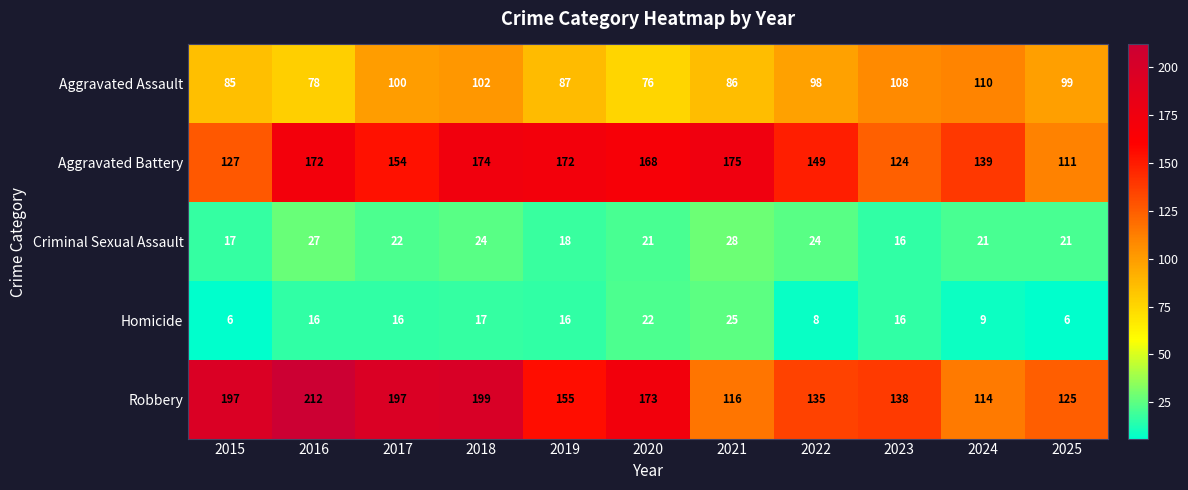

Rank the series by their maximum value, from lowest to highest.

Homicide, Criminal Sexual Assault, Aggravated Assault, Aggravated Battery, Robbery